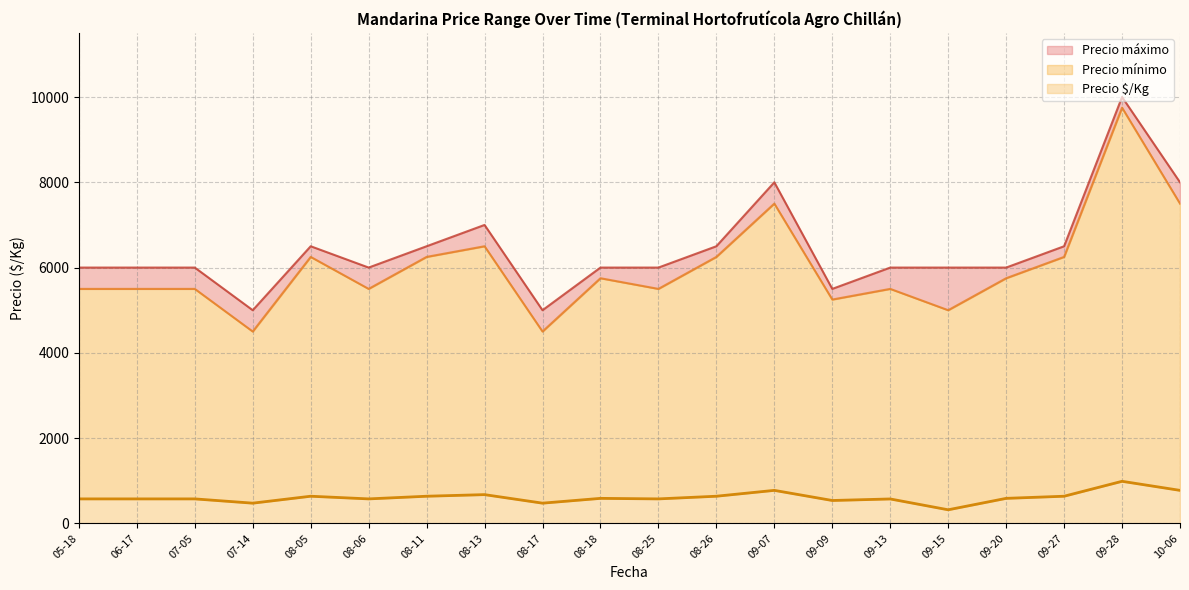

Which series has the widest spread of values?

Precio mínimo